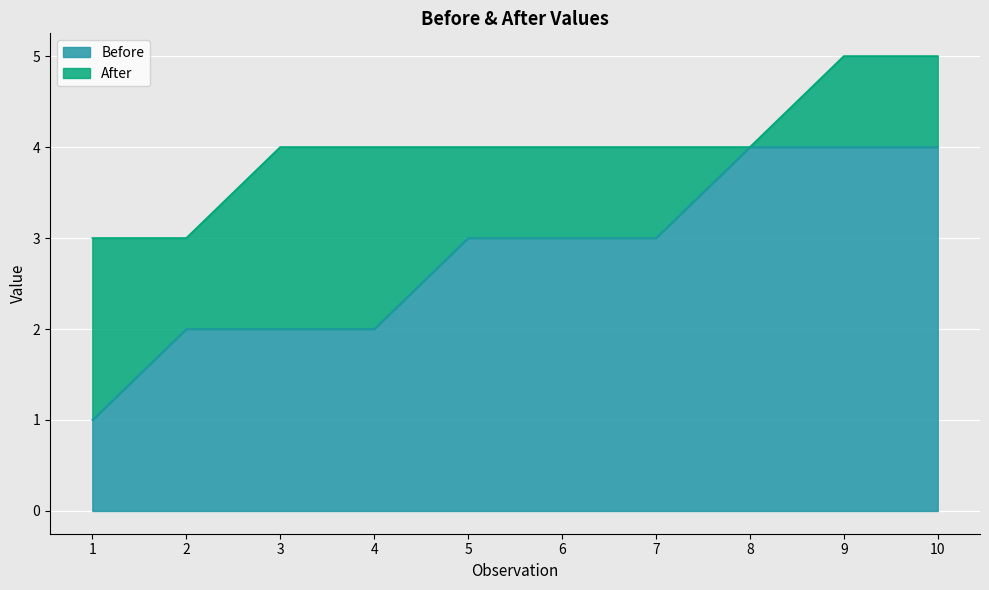

How many values in the Before series are below 3?

4